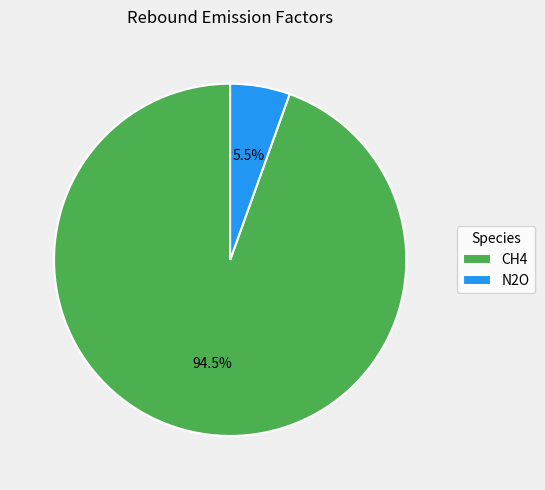

Which category has the smallest portion of the pie?

N2O